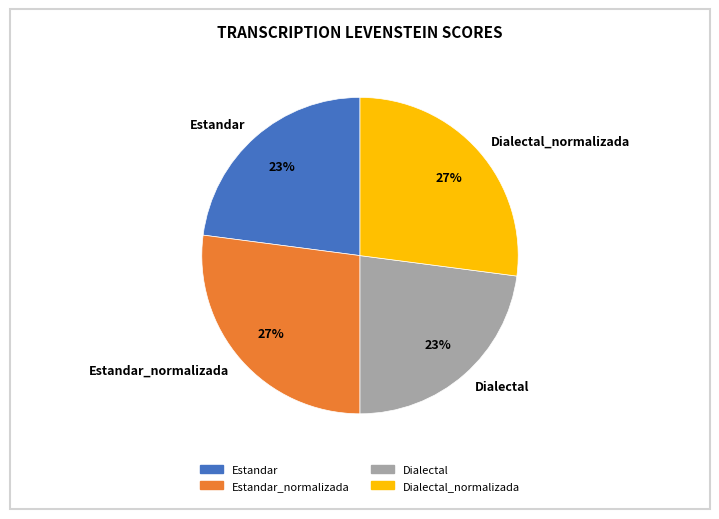

Is it true that Dialectal is 23% of the pie?

True